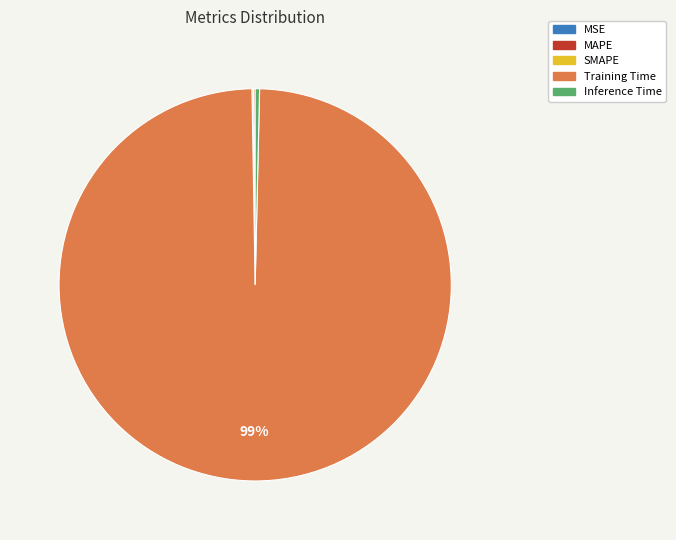

Which category accounts for the majority?

Training Time